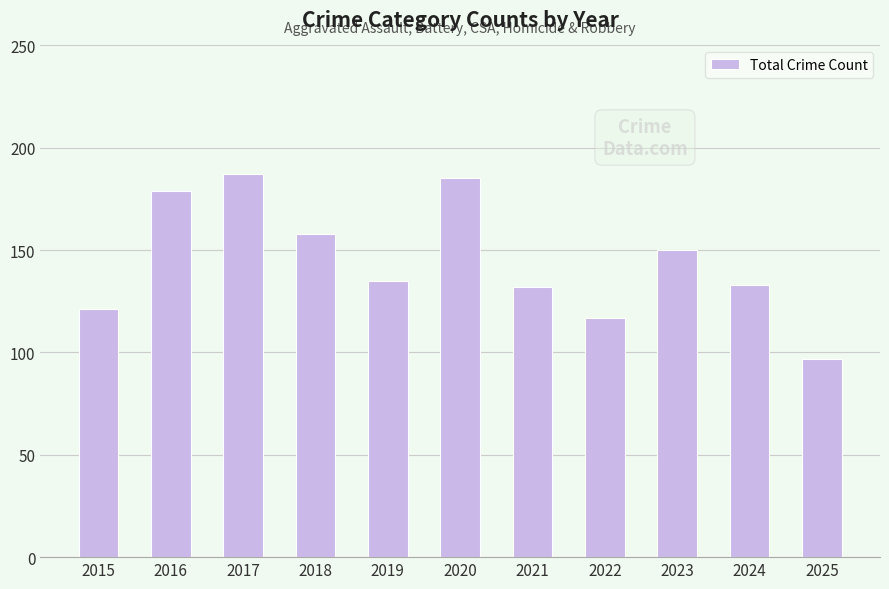

What is the average value?

145